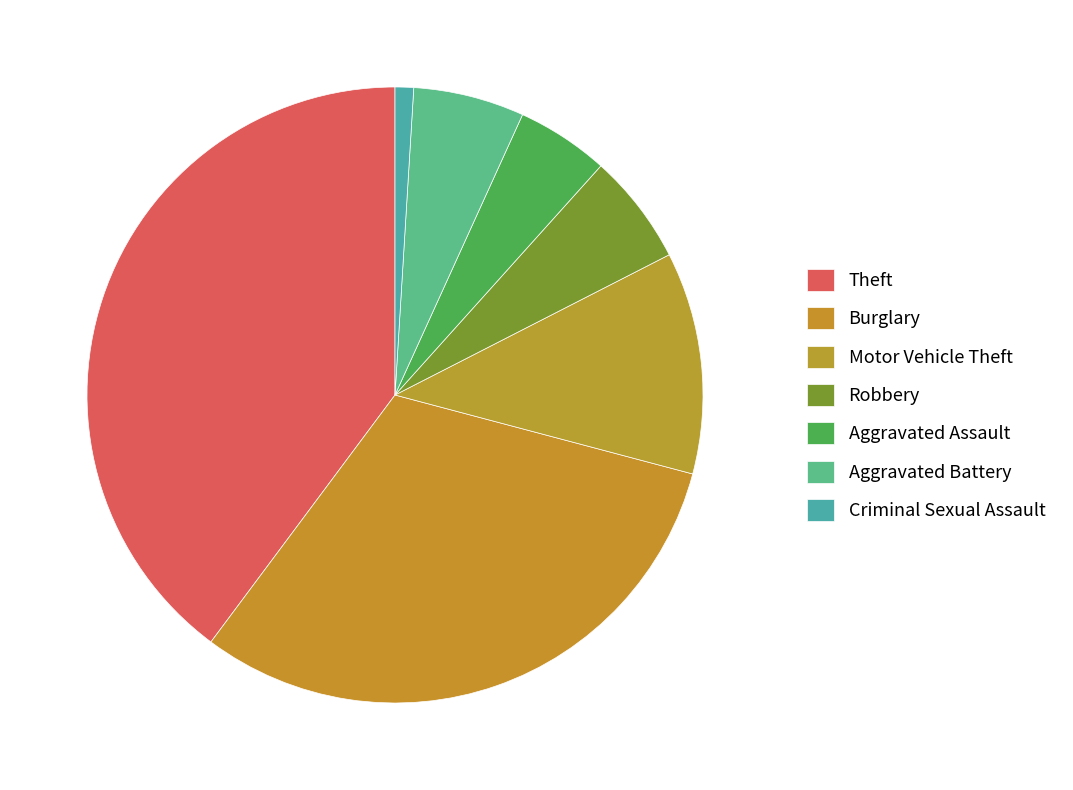

Is Burglary the majority of the pie?

No